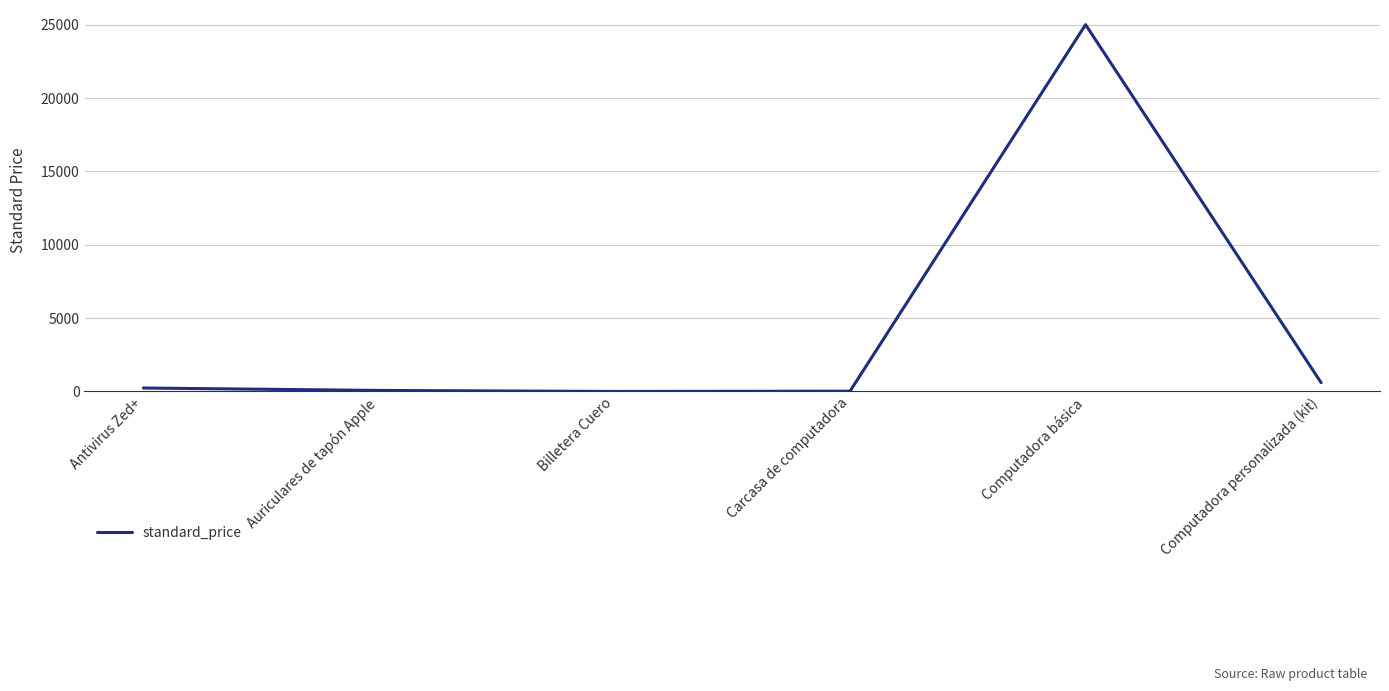

What is the average value?

4321